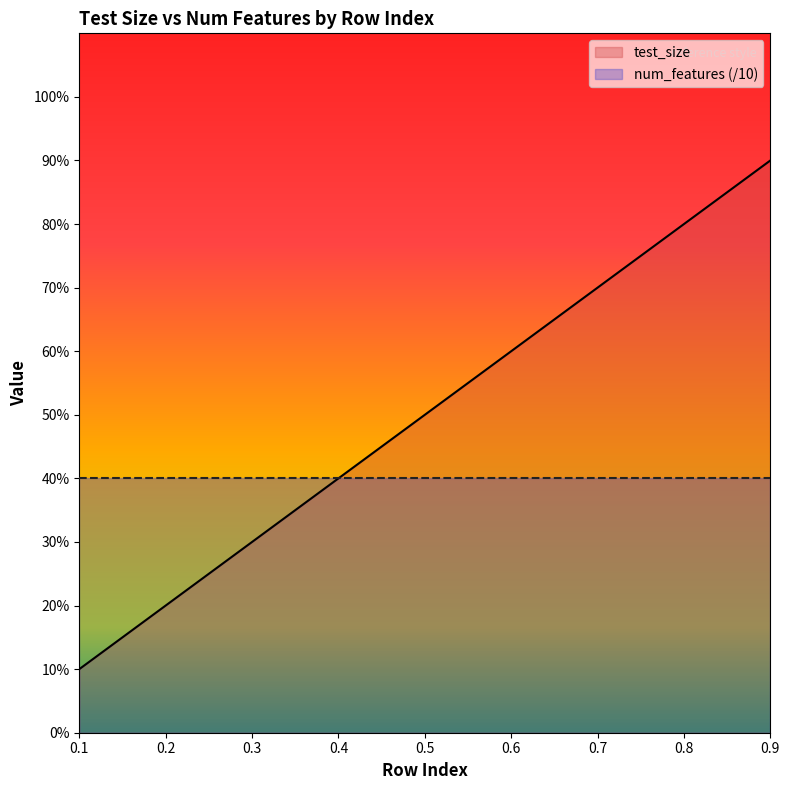

Count the number of categories in the chart.

9